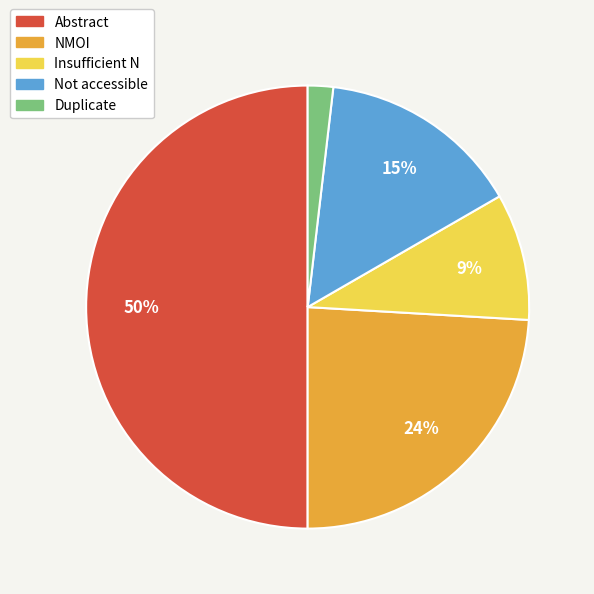

To the nearest percent, what is the combined percentage of NMOI and Insufficient N?

33%